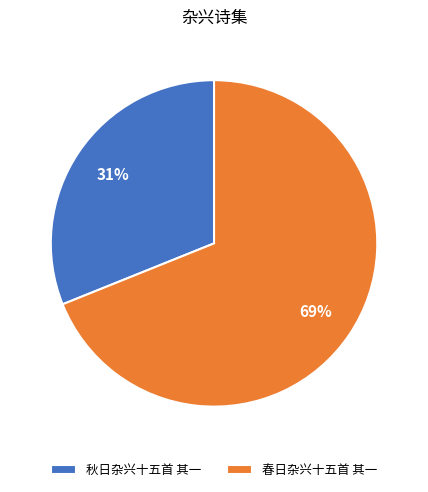

To the nearest percent, what is the combined percentage of 春日杂兴十五首 其一 and 秋日杂兴十五首 其一?

100%